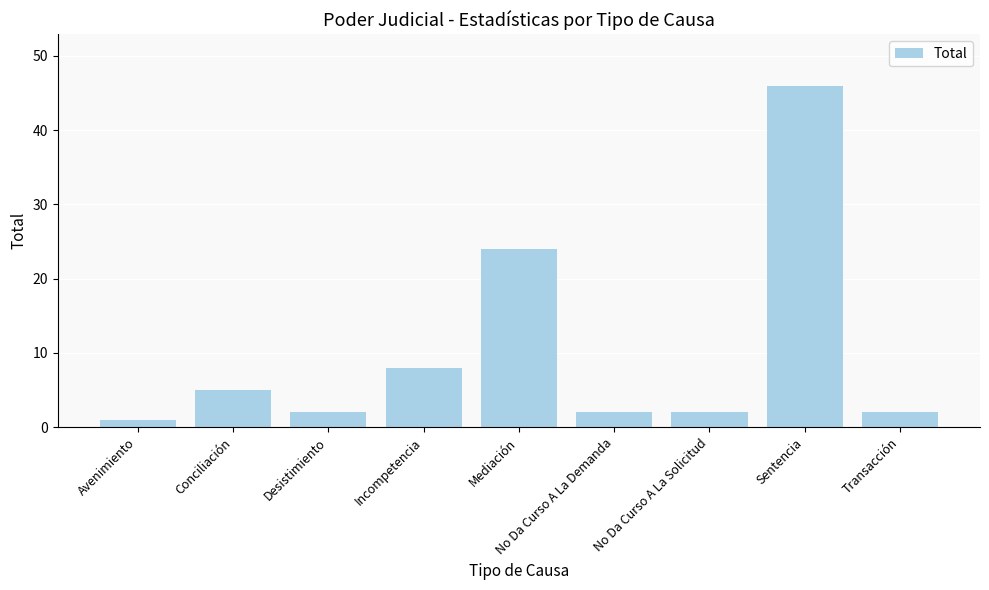

Which label corresponds to the smallest value in the chart?

Avenimiento